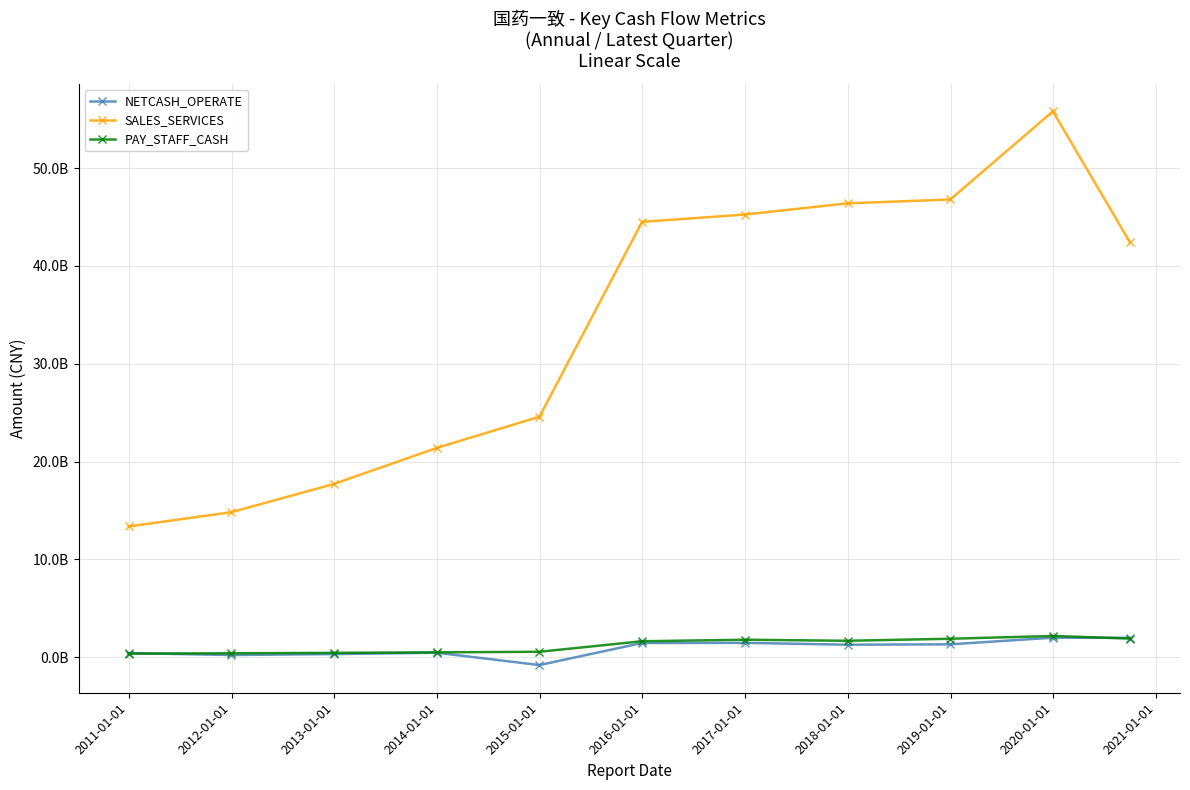

What are all the series names shown in the legend?

NETCASH_OPERATE, SALES_SERVICES, PAY_STAFF_CASH